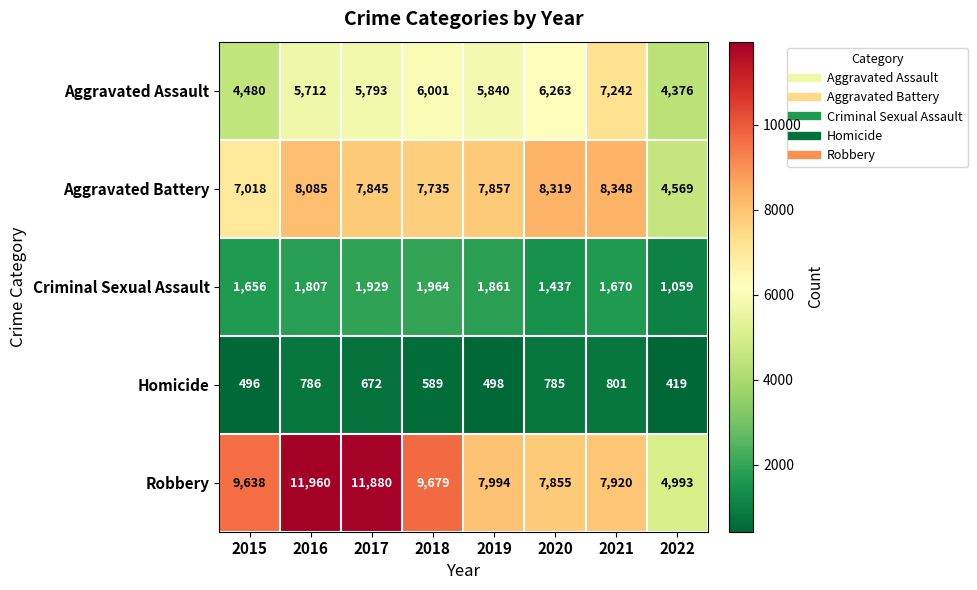

What is the maximum value shown in the chart?

11960